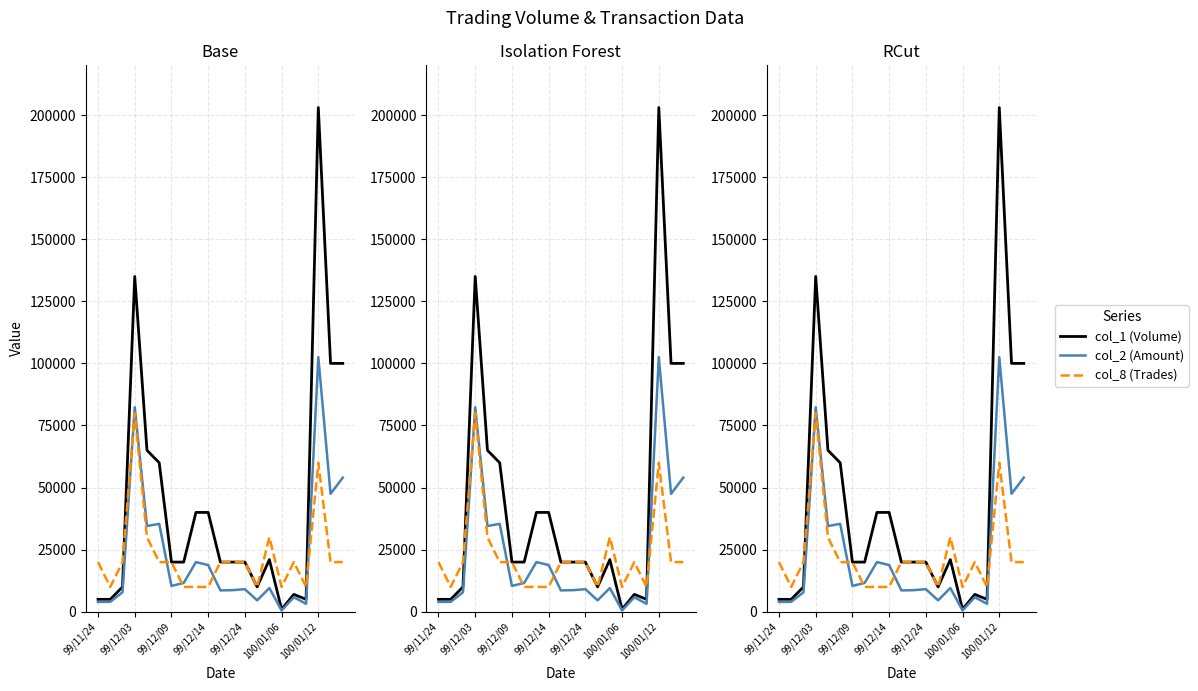

Which series has the largest range (max minus min)?

col_1 (Volume)